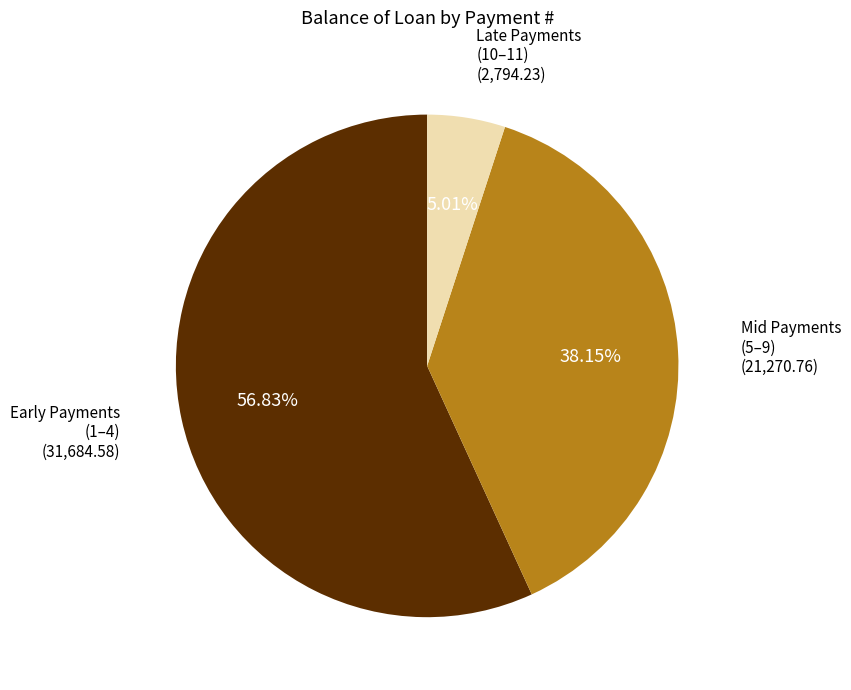

Do Mid Payments (5–9) and Early Payments (1–4) together represent more than half of the pie?

Yes